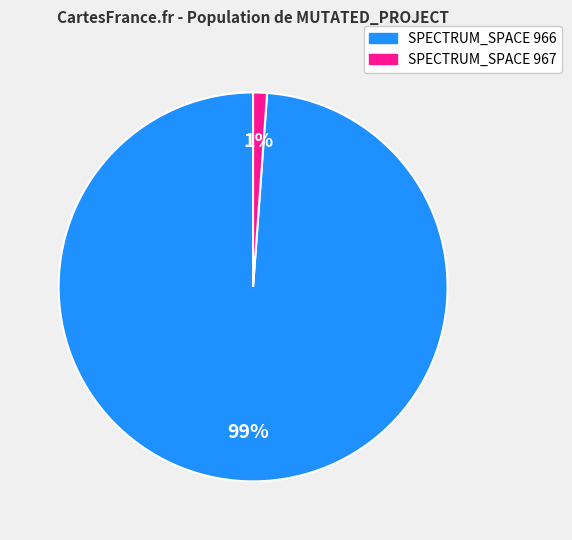

Is there any slice that represents more than half of the pie?

Yes